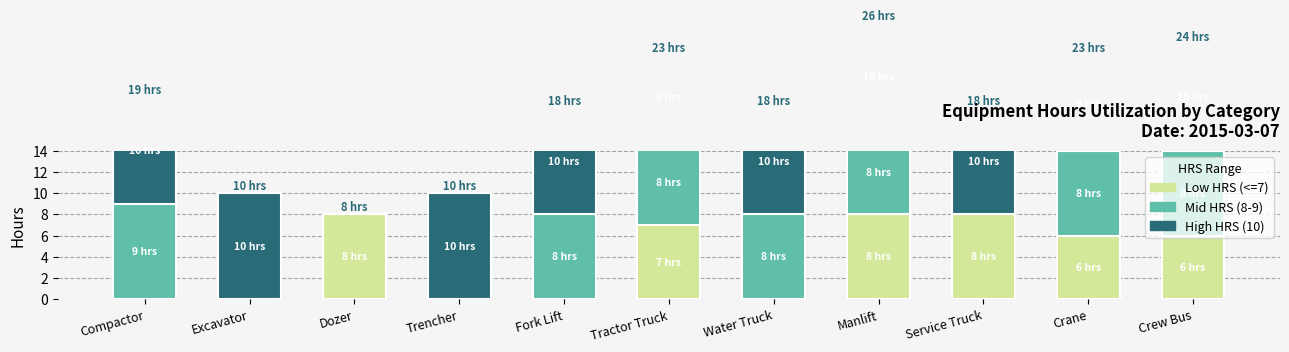

Where is High HRS (10) nearest to the value 5?

Tractor Truck